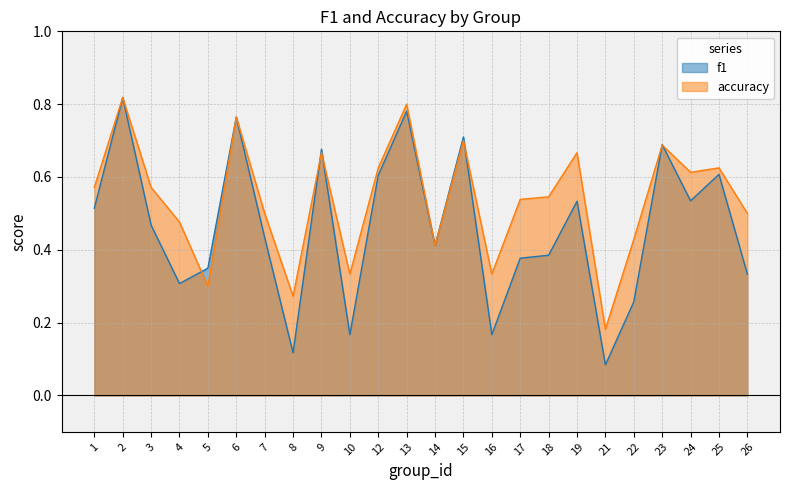

Where is accuracy nearest to the value 0?

21